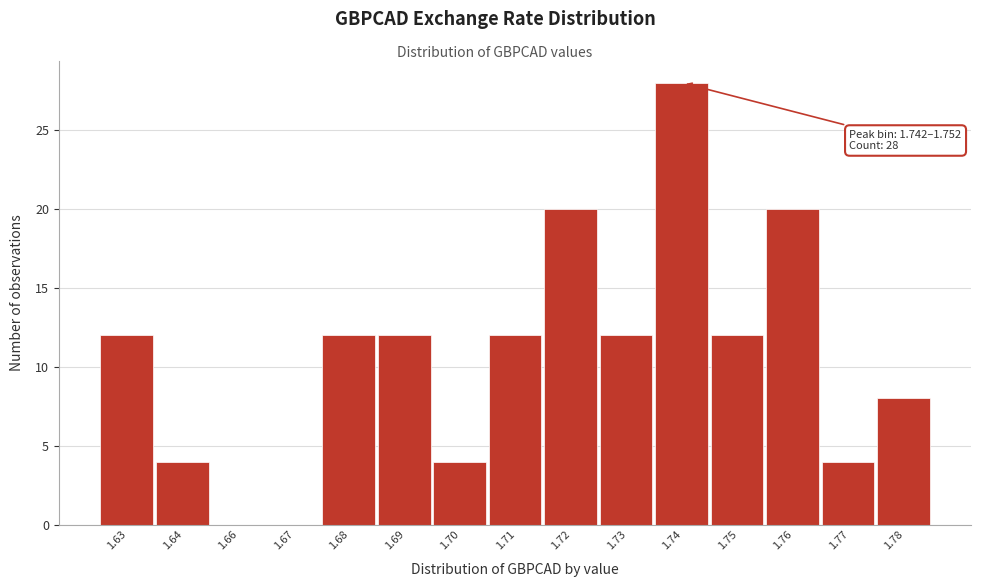

Reading left to right, transcribe all the data shown in this chart.

1.63=12	1.64=4	1.66=0	1.67=0	1.68=12	1.69=12	1.70=4	1.71=12	1.72=20	1.73=12	1.74=28	1.75=12	1.76=20	1.77=4	1.78=8